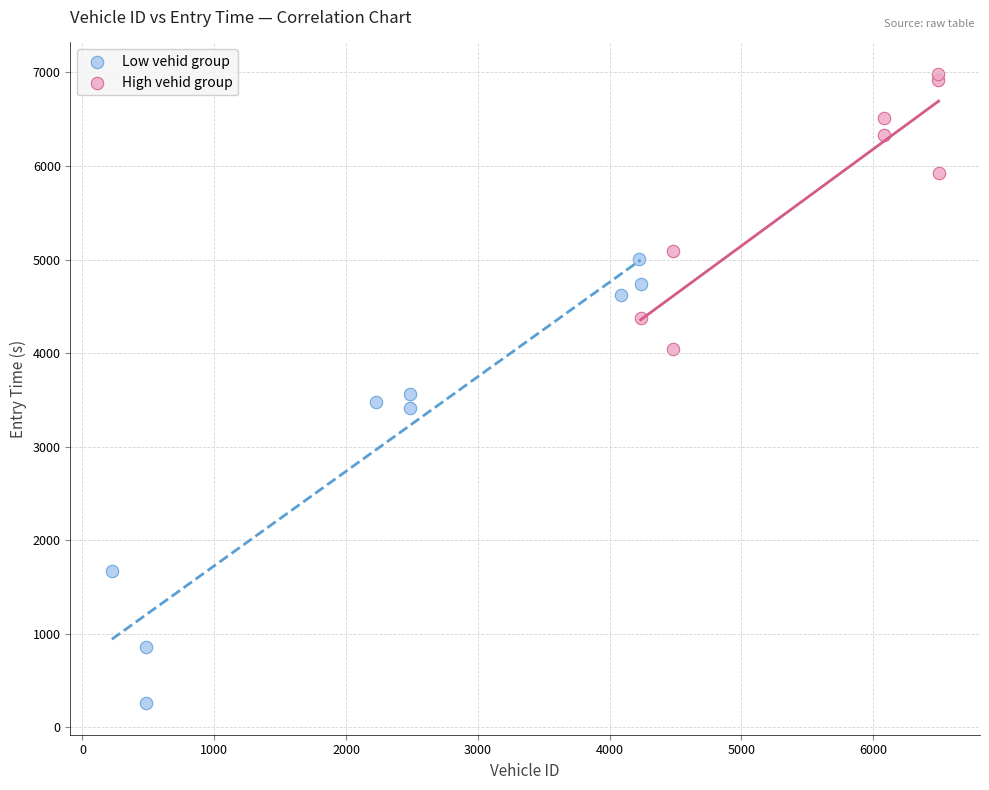

Which series has the largest Y range (max minus min)?

Low vehid group